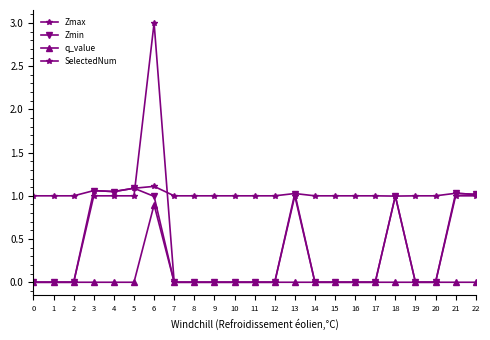

Is this an area chart (filled region under the line)?

No